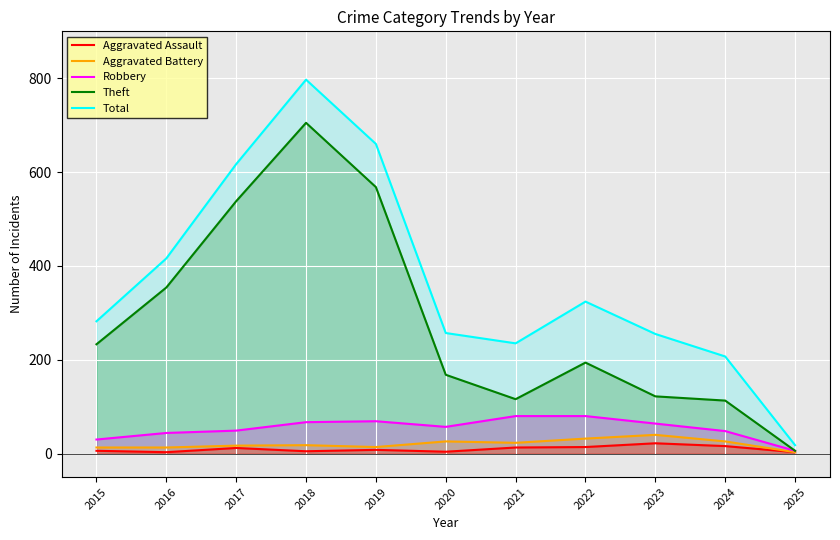

What is the sum of the Robbery values at 2017 and 2022?

129